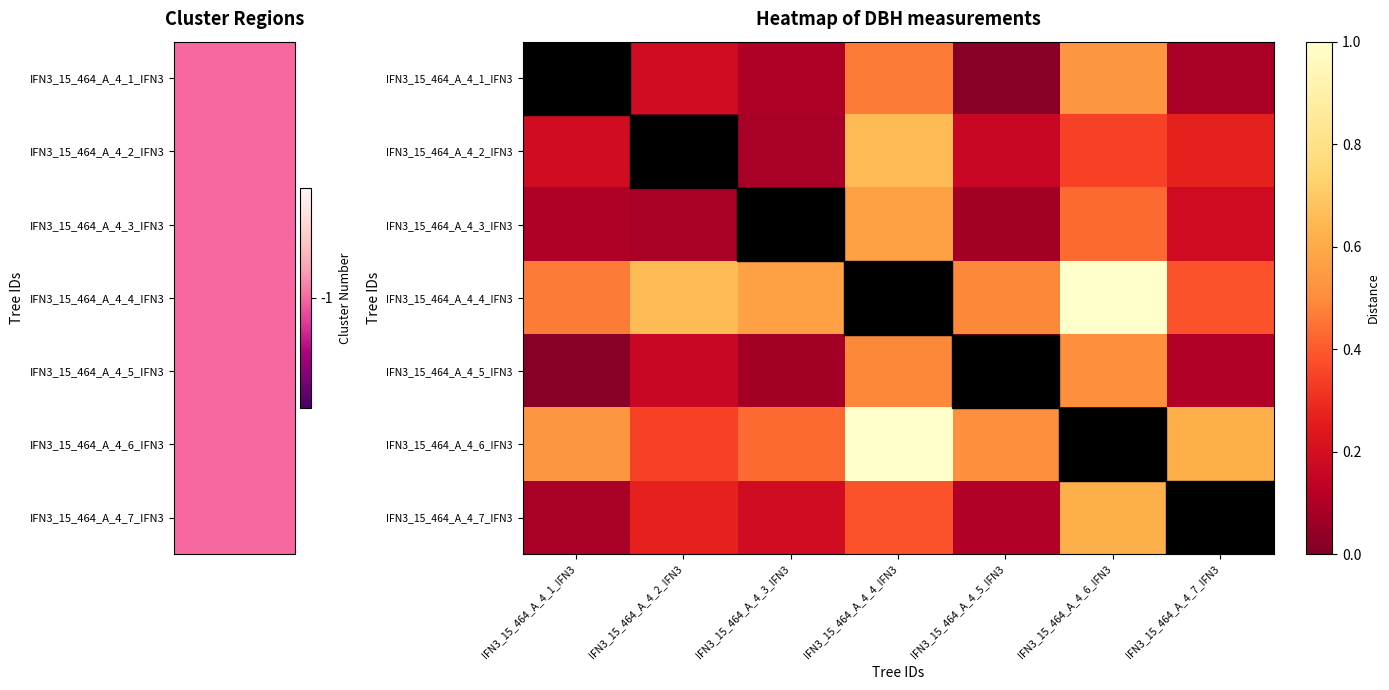

What is the difference between the highest and lowest values at IFN3_15_464_A_4_7_IFN3?

0.6